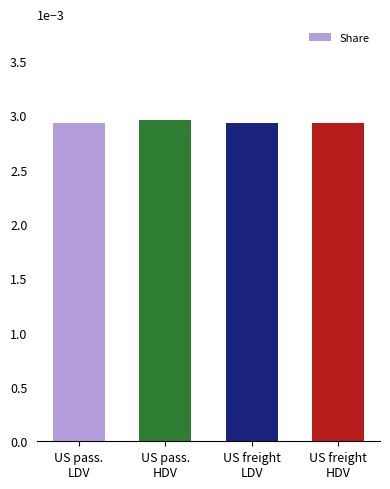

Count the values in the range 0 to 1.

4